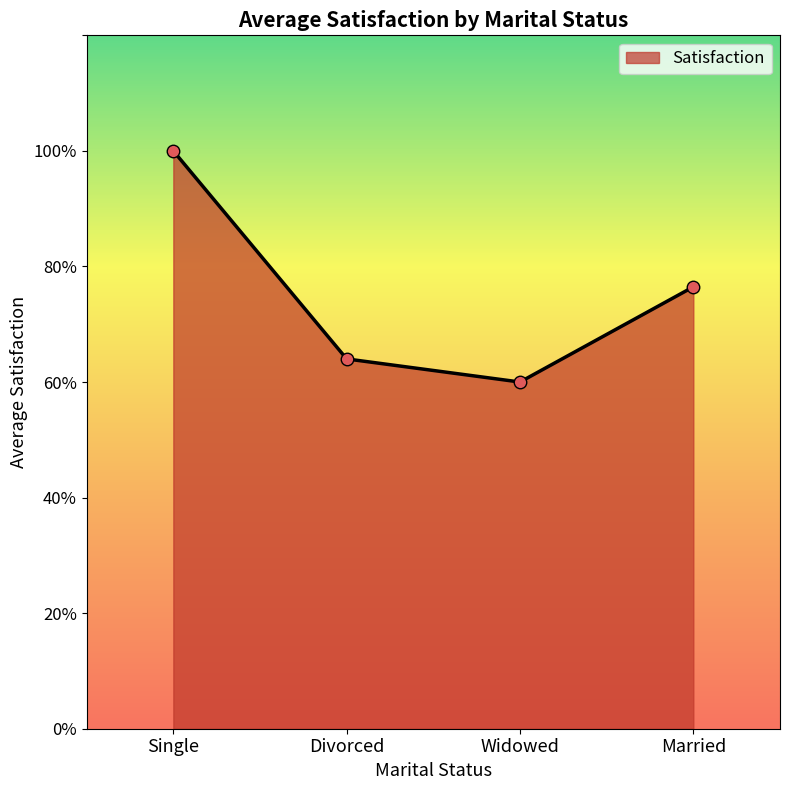

Is this an area chart (filled region under the line)?

Yes